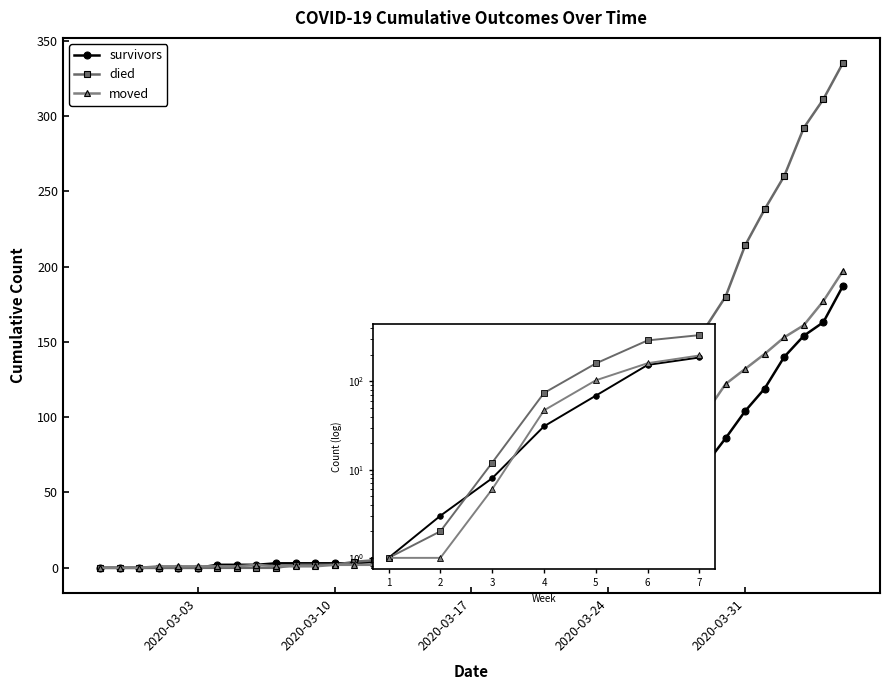

Which series has the largest total across all categories?

died